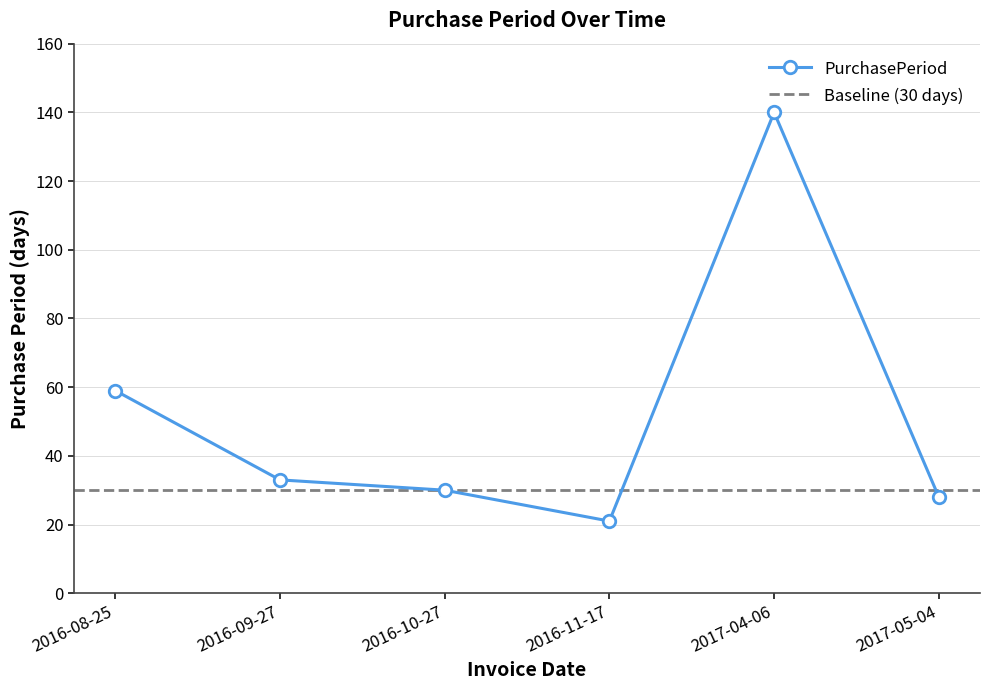

True or false: the data shows 51 at 2016-09-27.

False